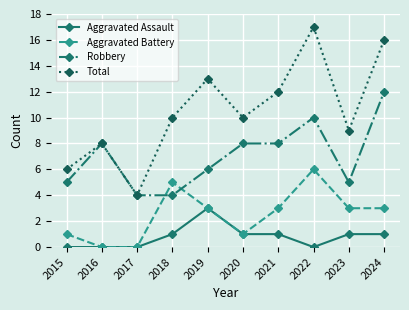

Is the value of Robbery at 2018 greater than the value of Total at 2015?

No